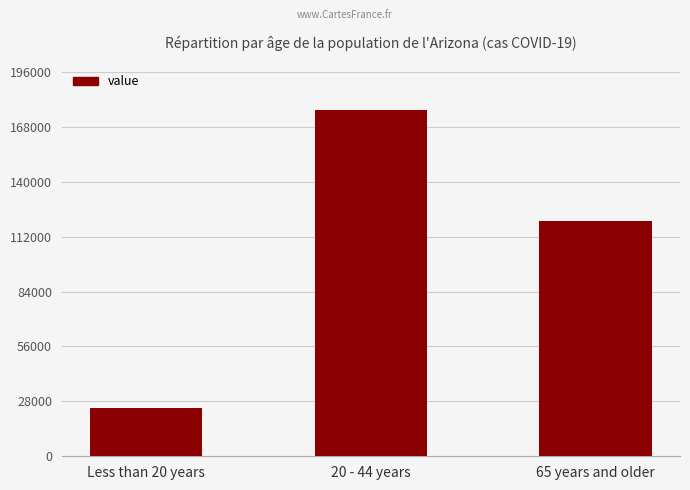

List the labels in order of value, largest first.

20 - 44 years, 65 years and older, Less than 20 years